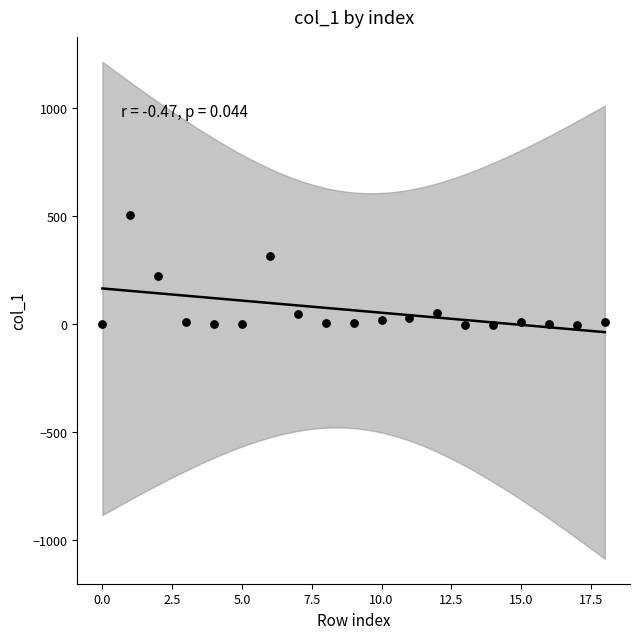

What Y value in the scatter plot is closest to 247?

220.1